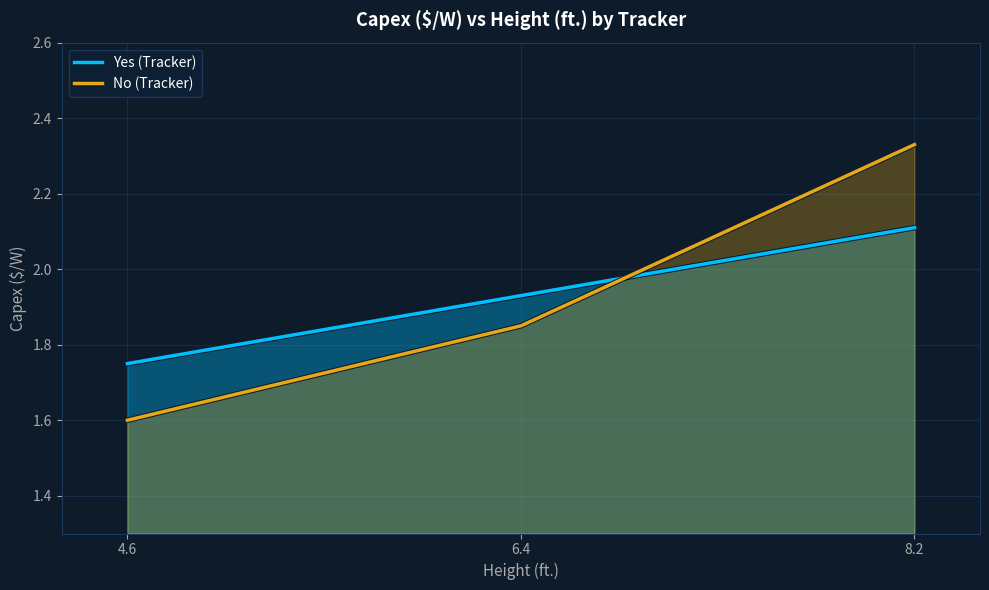

Is the value of Yes (Tracker) at 4.6 greater than the value of No (Tracker) at 8.2?

No